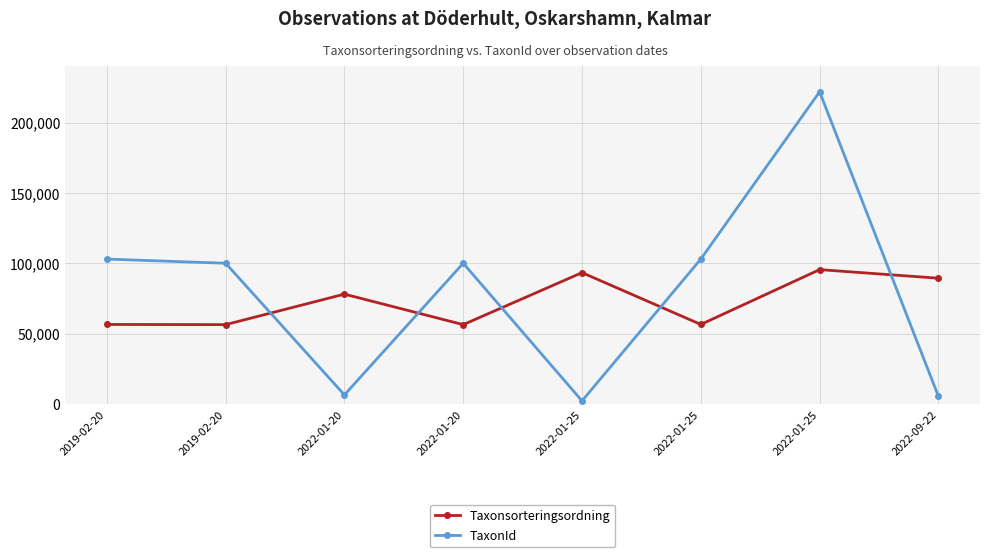

List the series in order of their peak value, highest first.

TaxonId, Taxonsorteringsordning